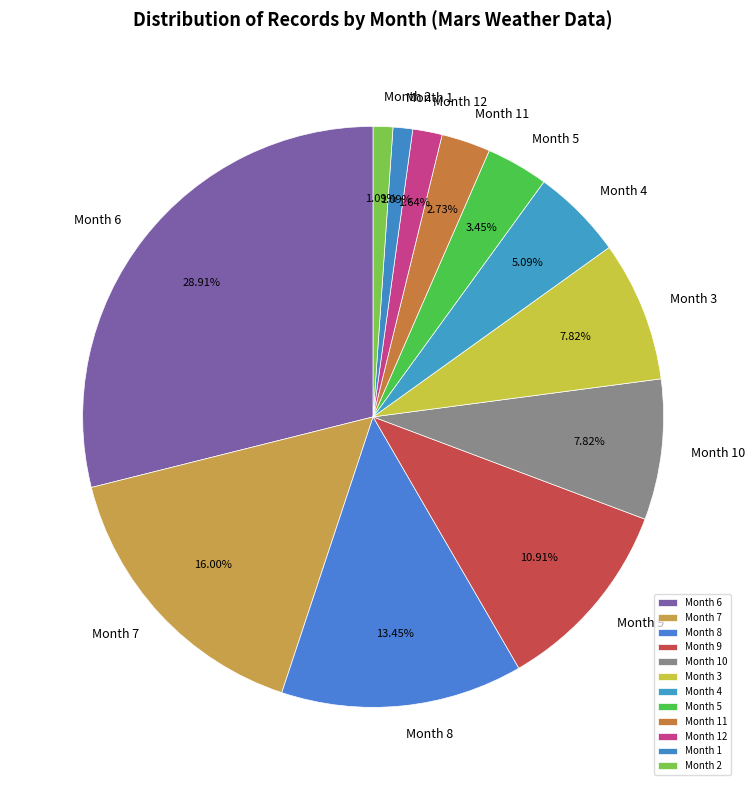

Which has a higher value, Month 6 or Month 4?

Month 6